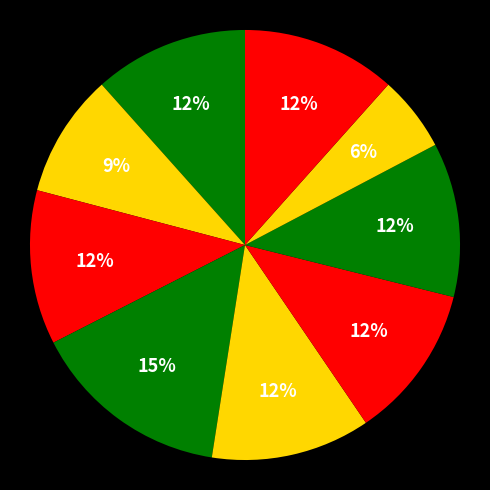

To the nearest percent, what is the difference between the largest and smallest slice percentages?

9%